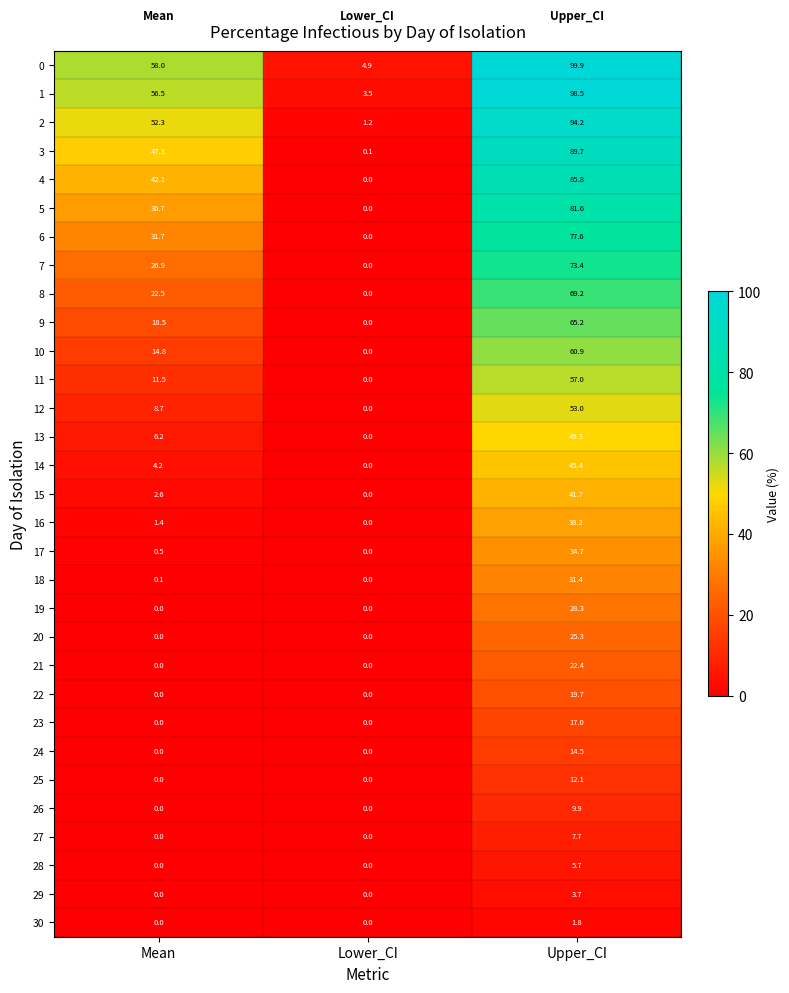

What is the spread (max minus min) of values at Mean?

58.0